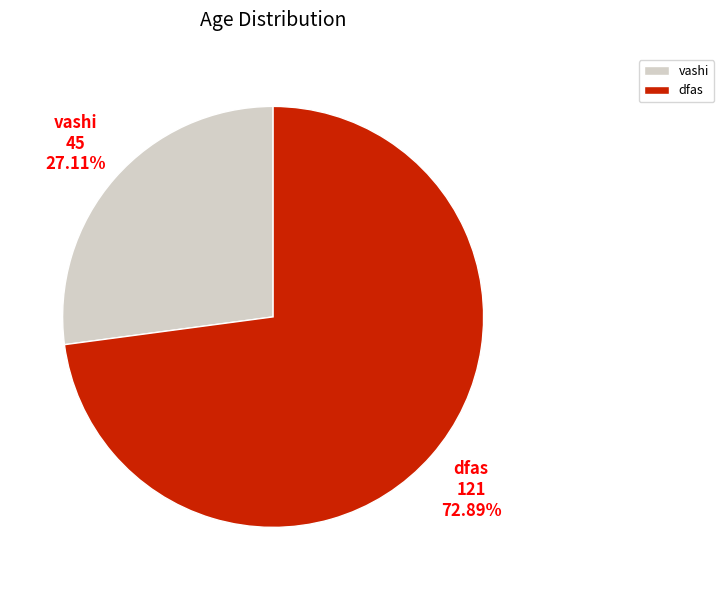

To the nearest percent, what is the difference between the largest and smallest slice percentages?

46%